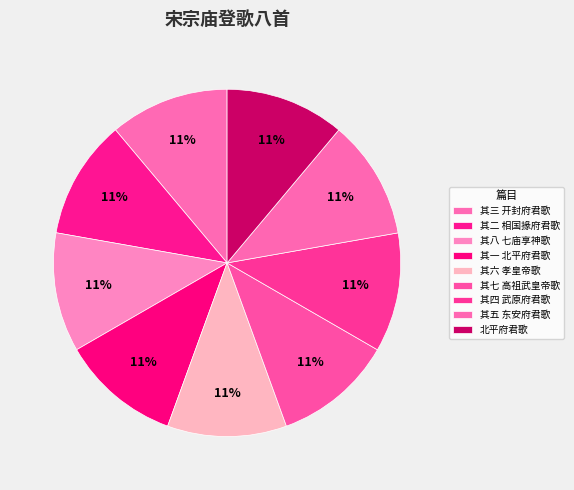

How many segments does this pie chart have?

9